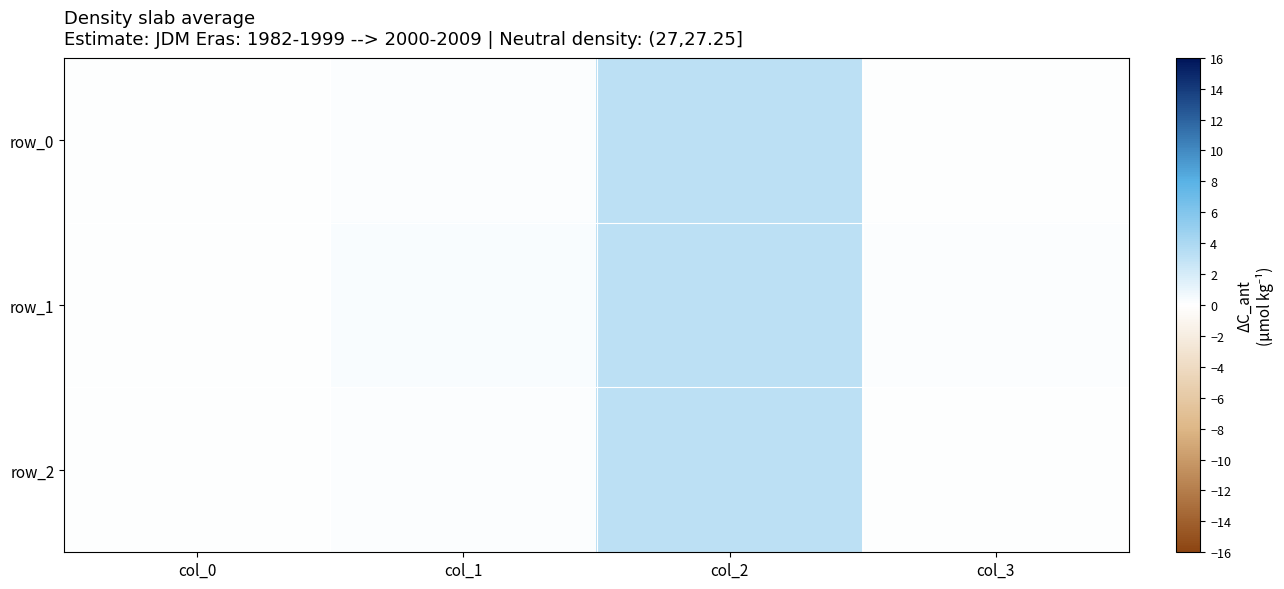

Reading left to right, list all the values displayed in this chart.

row_0: 0.0	0.2	3.1	0.1
row_1: 0.0	0.3	3.1	0.1
row_2: 0.0	0.2	3.1	0.1